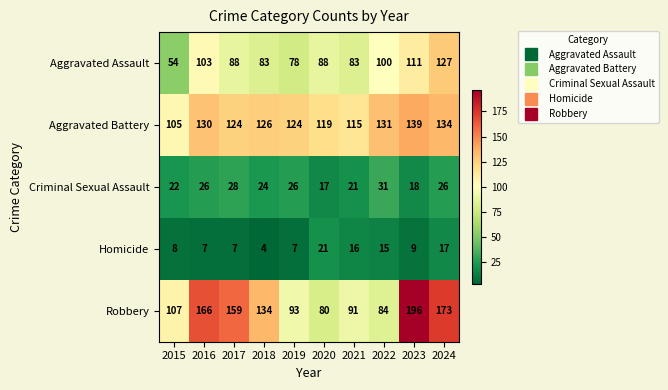

What is the total value across all series at 2021?

326